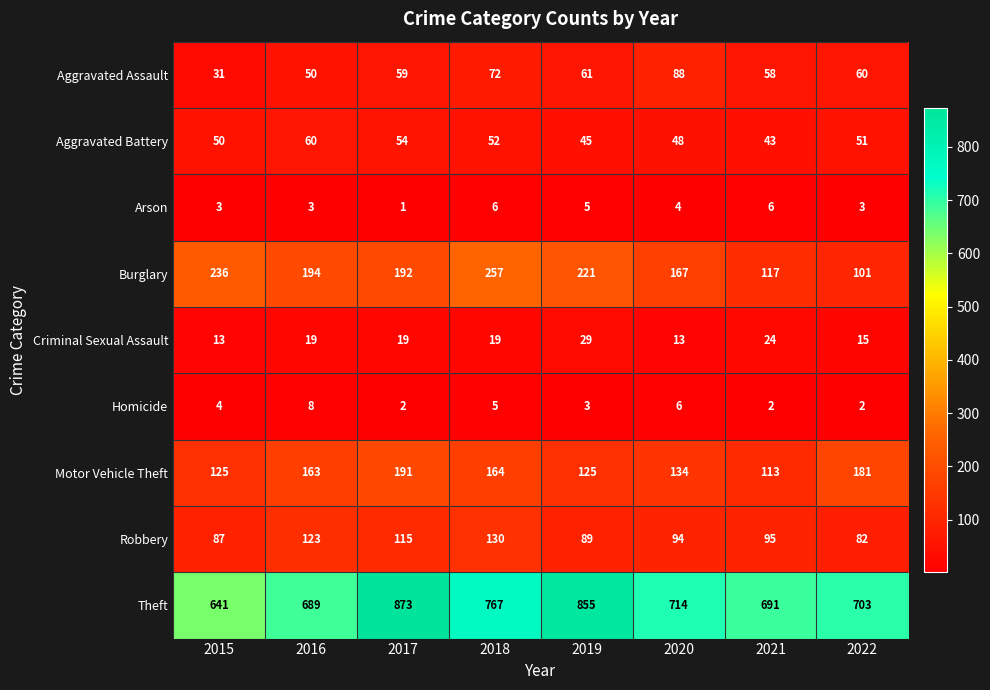

The Criminal Sexual Assault series shows 29 at 2019. True or false?

True